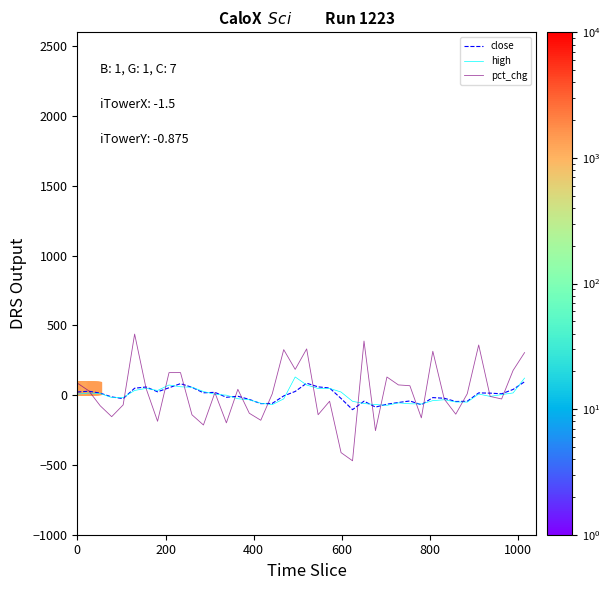

What are all the series names shown in the legend?

close, high, pct_chg